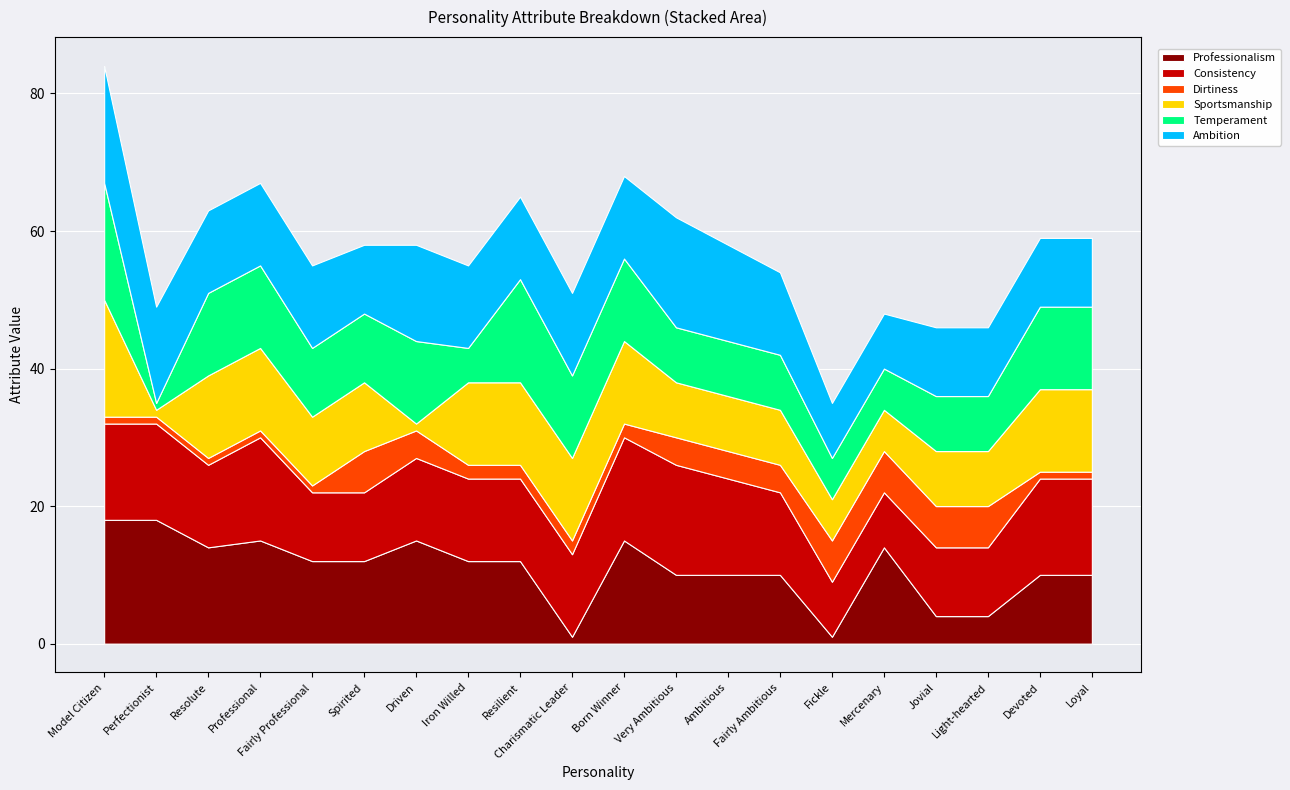

Count the Ambition values in the range 10 to 14.

16